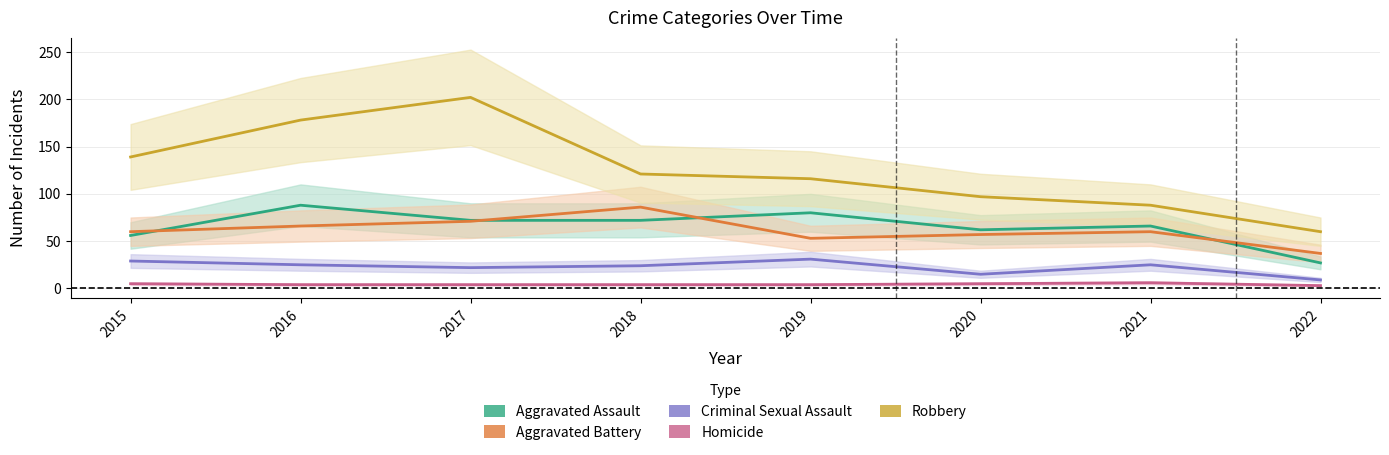

Is this an area chart (filled region under the line)?

No